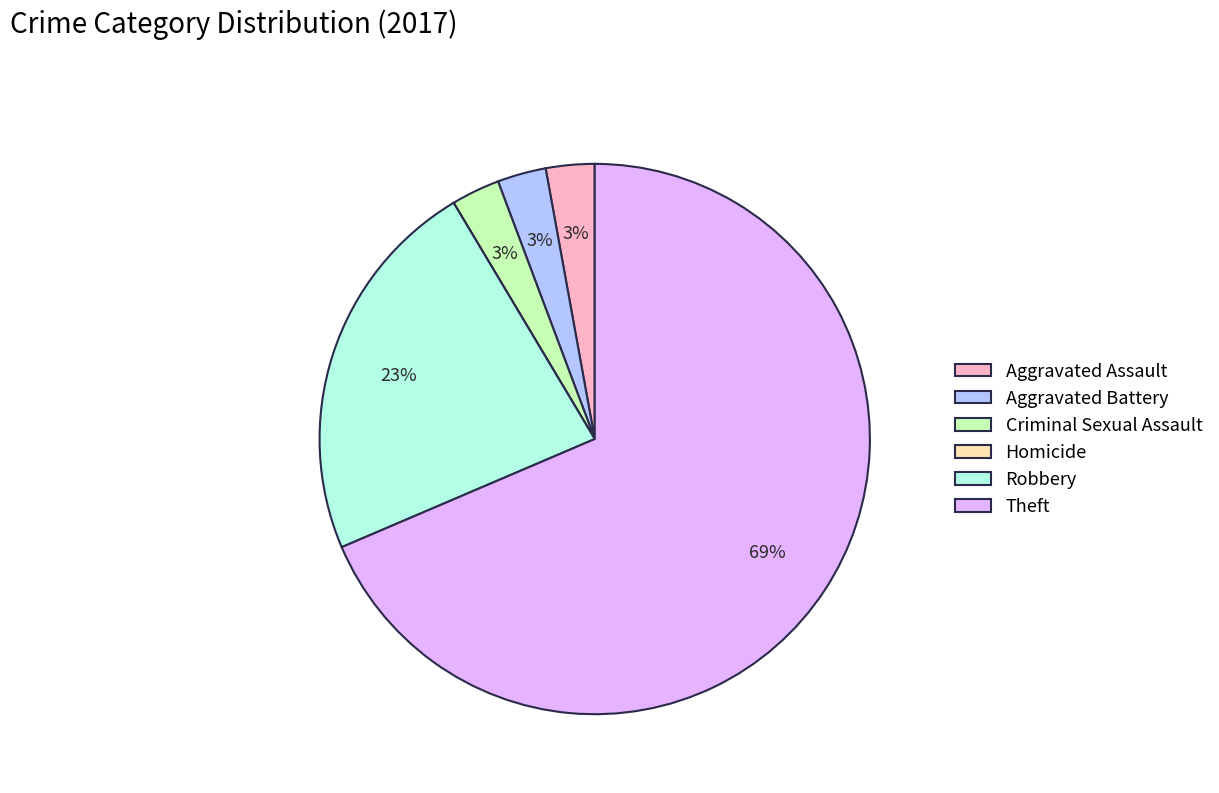

To the nearest percent, what is the average slice percentage?

17%